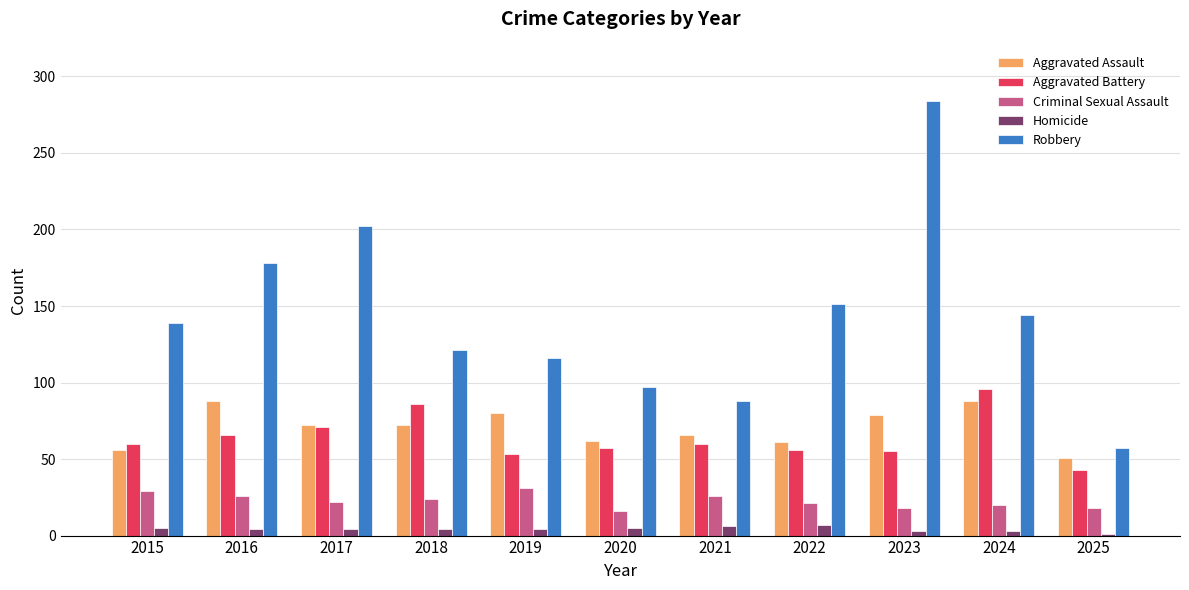

What is the sum of the Aggravated Battery values at 2021 and 2017?

131